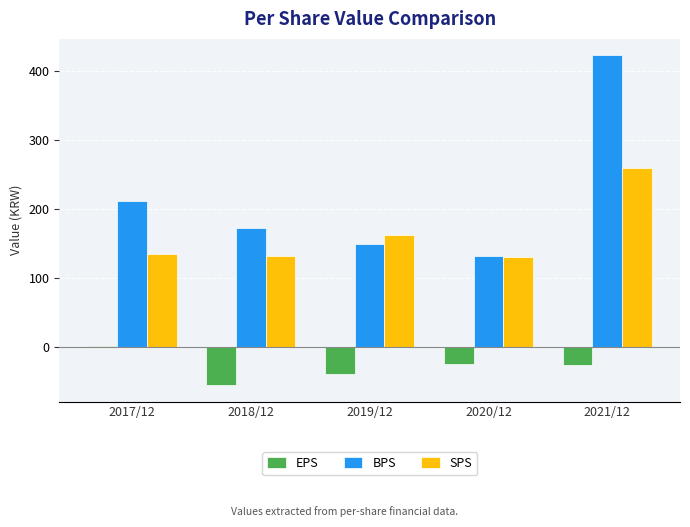

What is the label of the 4th bar from the left?

2020/12